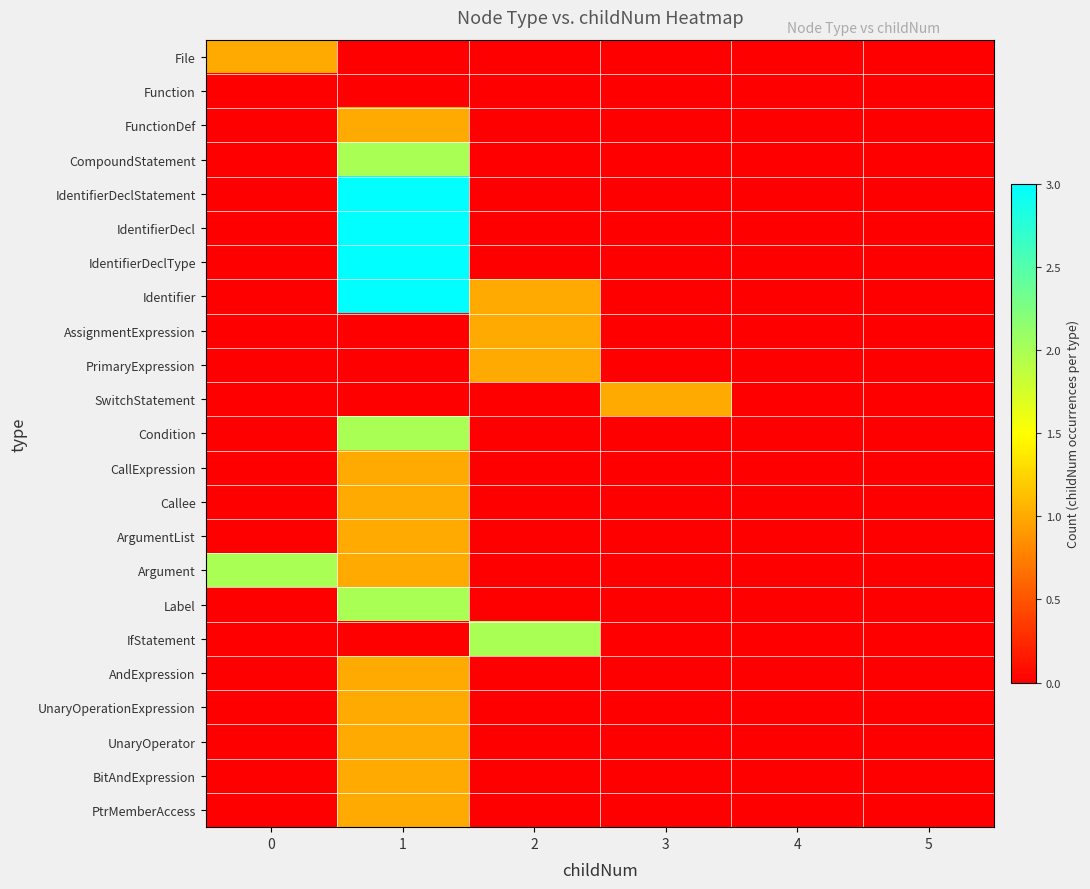

Count the number of categories in the chart.

6